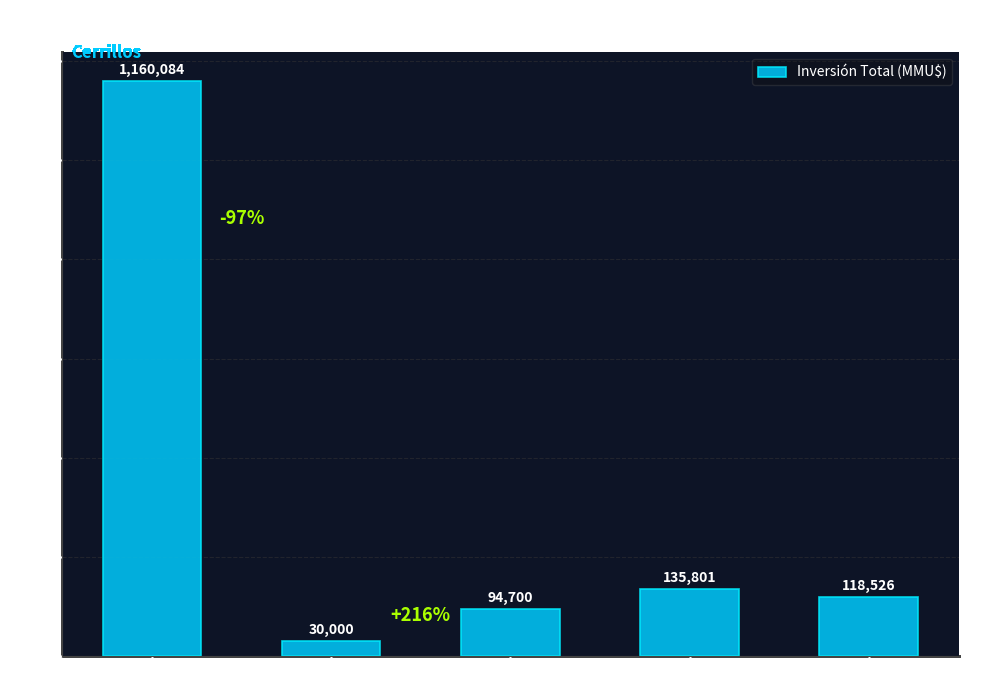

What is the sum of the values at En Calificación and Aprobado?

1190084.1